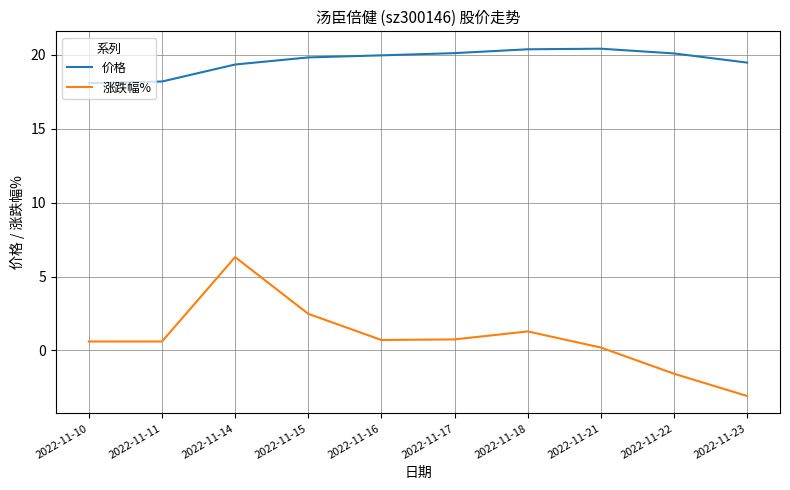

True or false: 价格 and 涨跌幅% cross at least once.

False